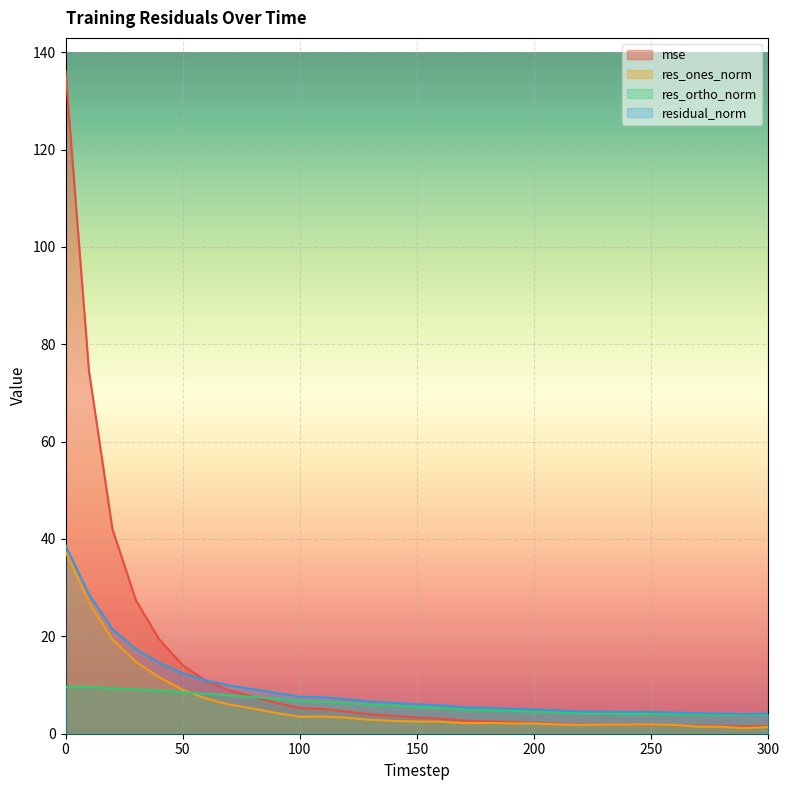

Rank the categories by residual_norm value from lowest to highest.

290, 300, 280, 270, 260, 250, 240, 230, 220, 210, 200, 190, 180, 170, 160, 150, 140, 130, 120, 110, 100, 90, 80, 70, 60, 50, 40, 30, 20, 10, 0